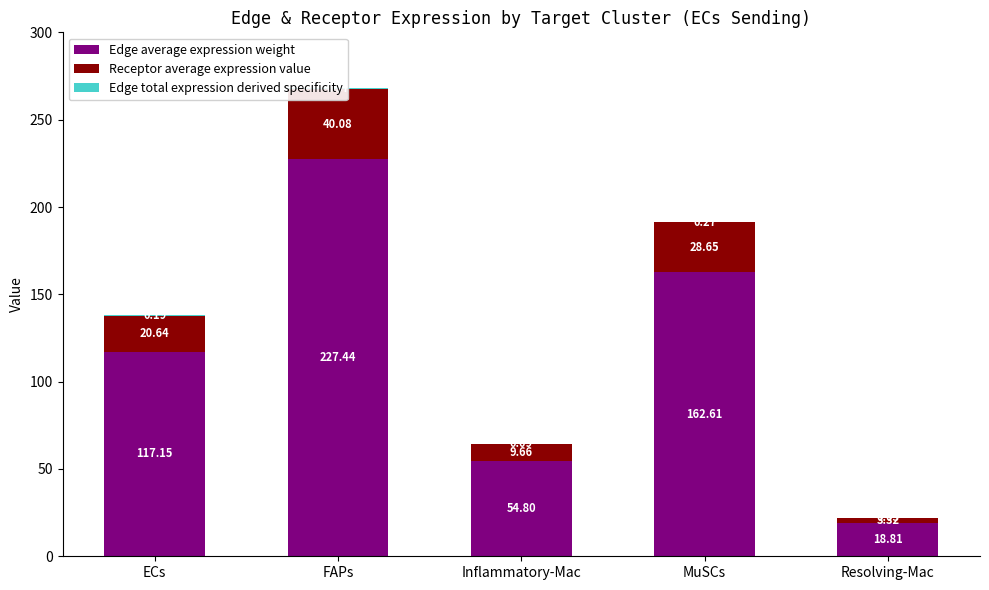

Rank the series by their maximum value, from highest to lowest.

Edge average expression weight, Receptor average expression value, Edge total expression derived specificity